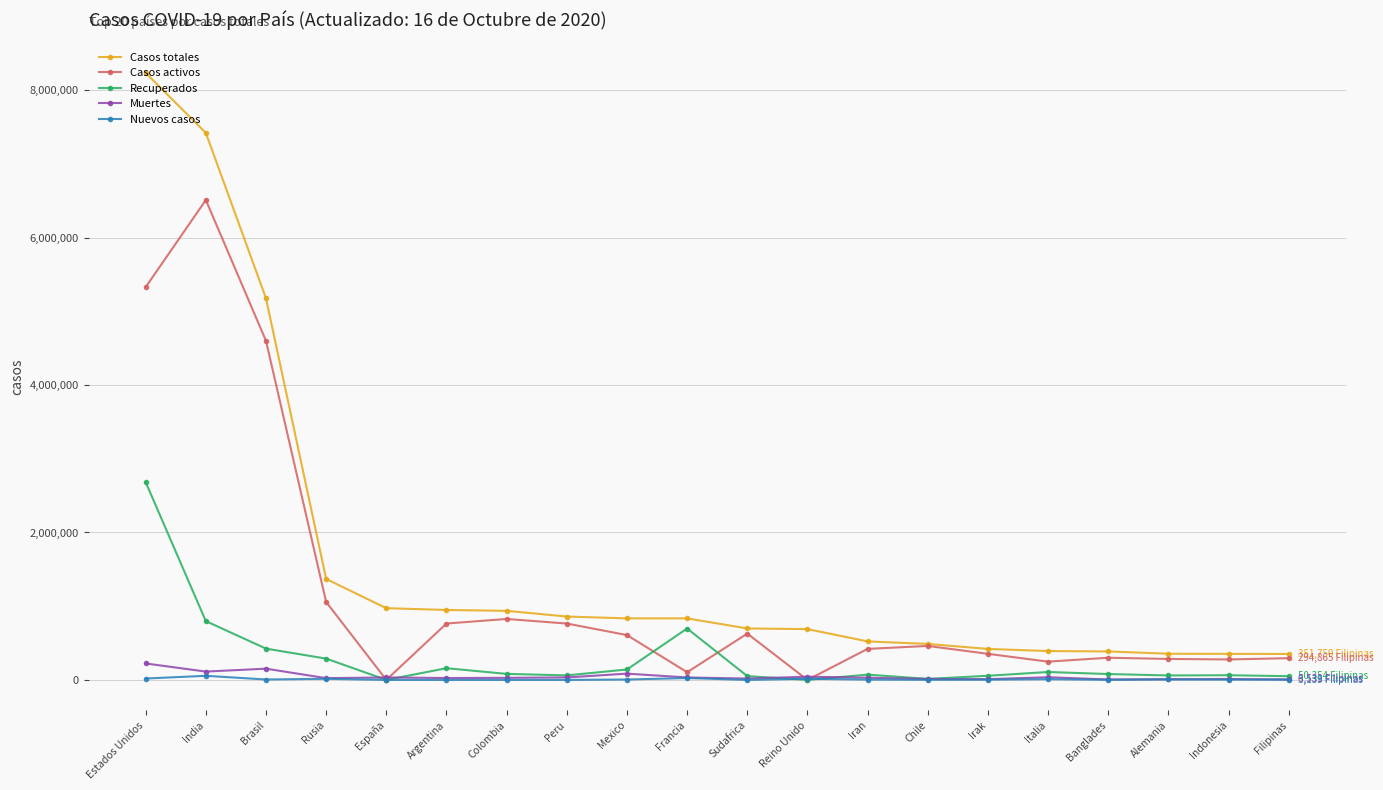

What is the difference between the highest and lowest values at Alemania?

348816